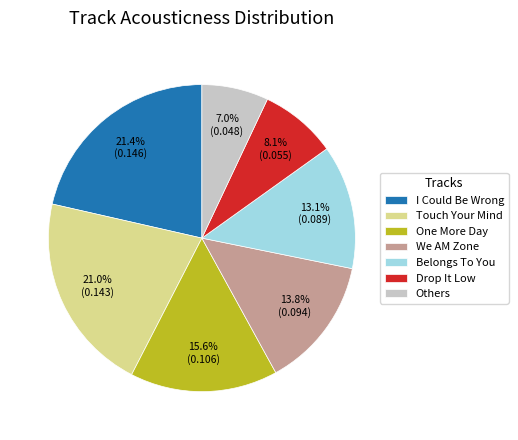

Combined, what portion of the pie is Touch Your Mind and I Could Be Wrong?

42.4%